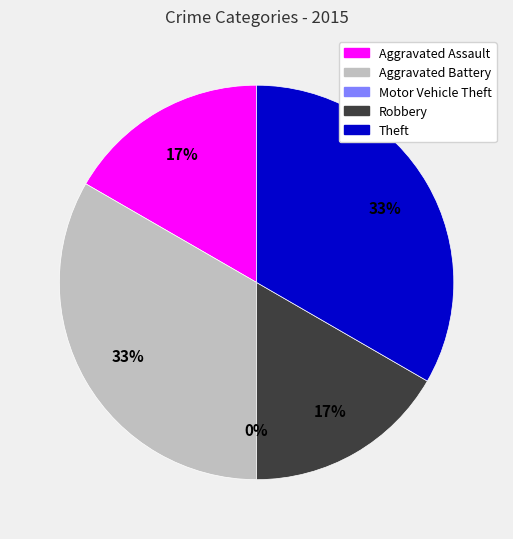

Is it true that Aggravated Assault is 17% of the pie?

True